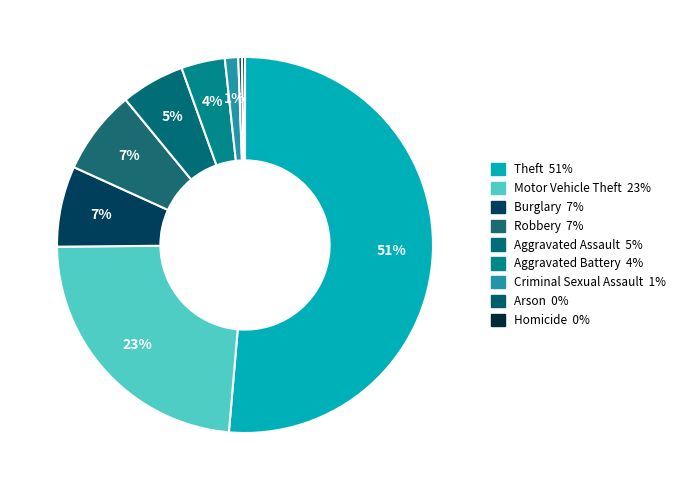

Which category has the smallest portion of the pie?

Homicide